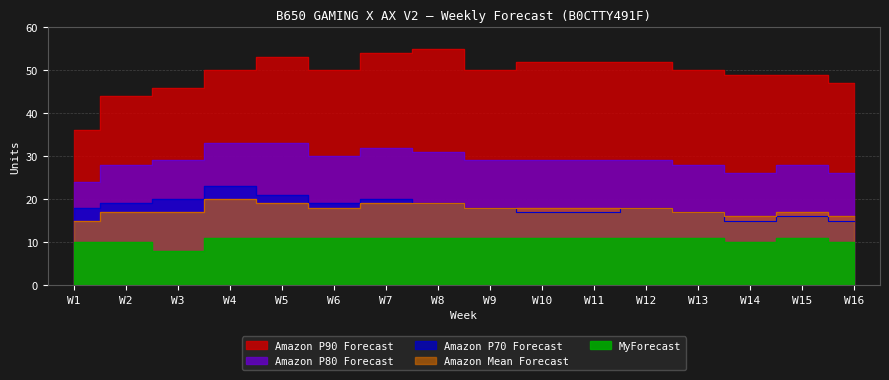

How many data points does each series have?

16